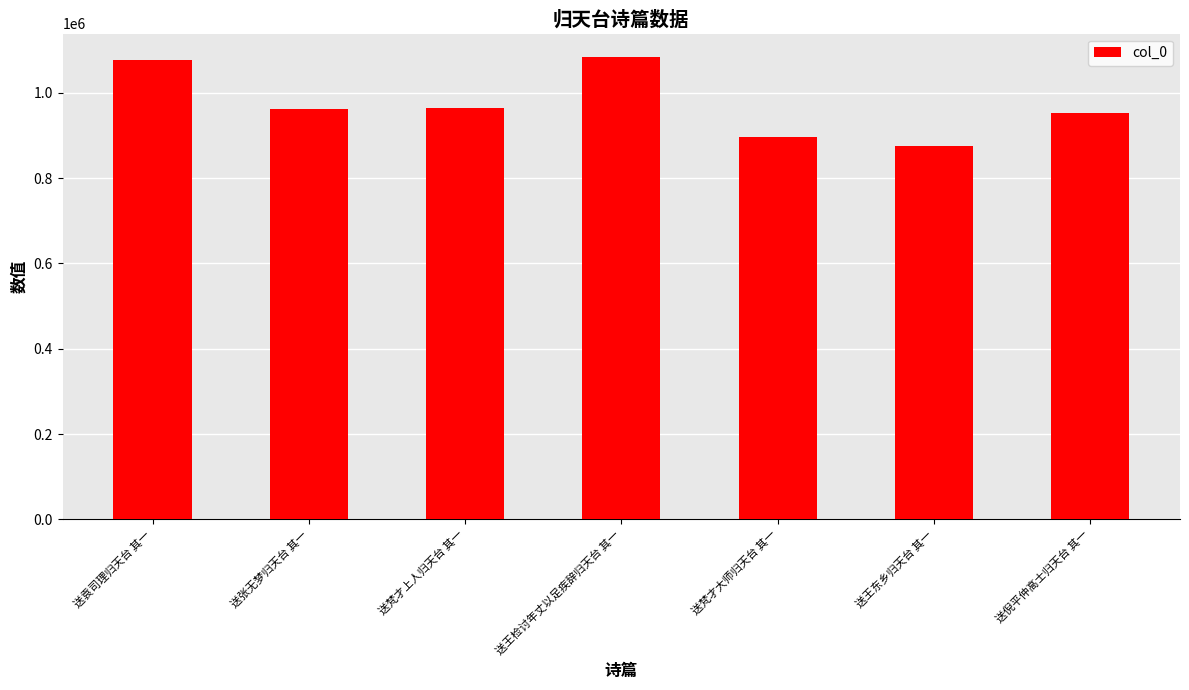

What is the label of the 3rd bar from the right?

送梵才大师归天台 其一